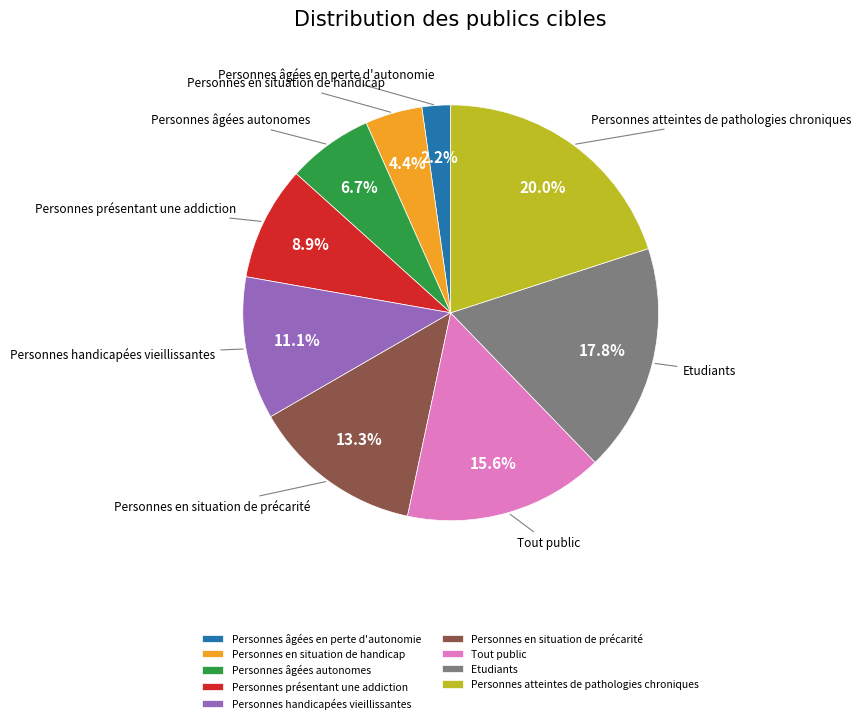

Is it true that Personnes atteintes de pathologies chroniques is 20% of the pie?

True